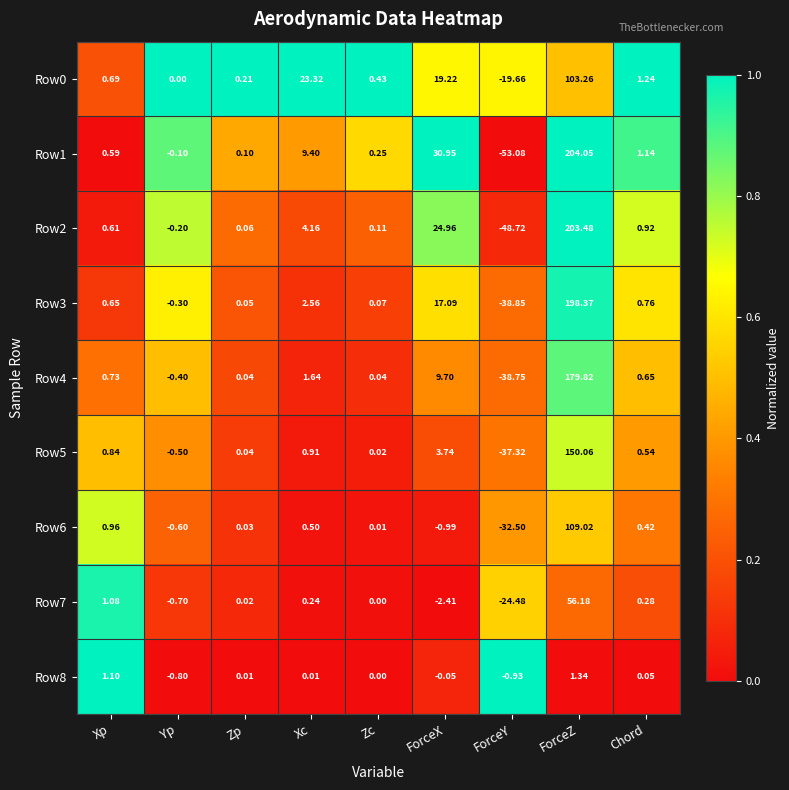

Which label corresponds to the largest value in the chart?

ForceZ